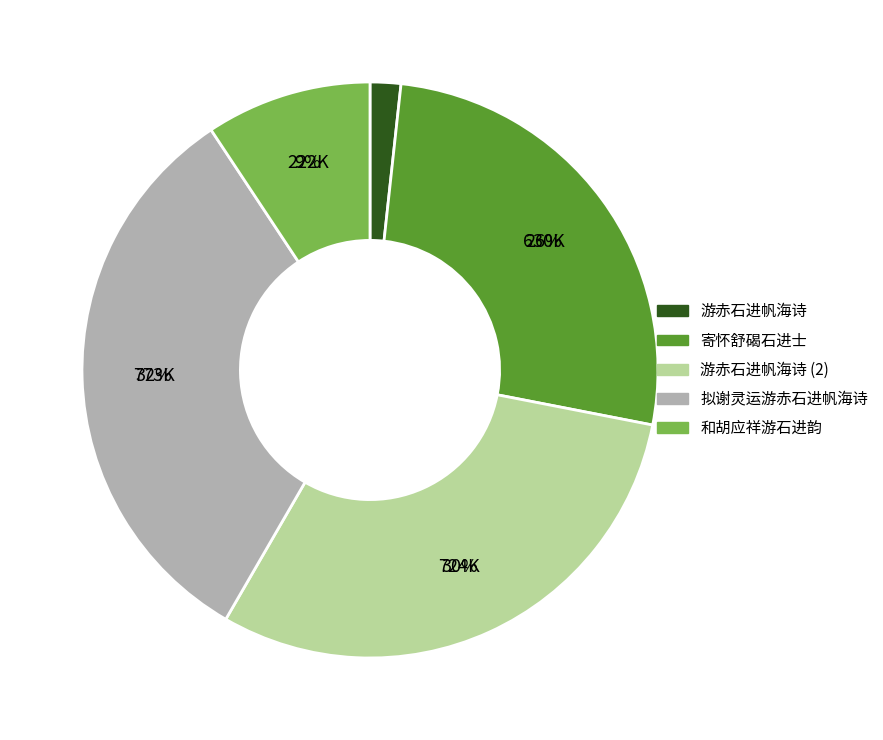

To the nearest percent, what is the average slice percentage?

20%